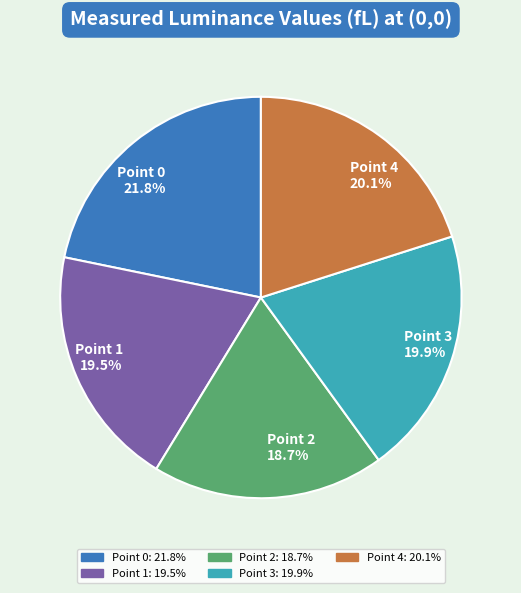

How many slices are in this pie chart?

5